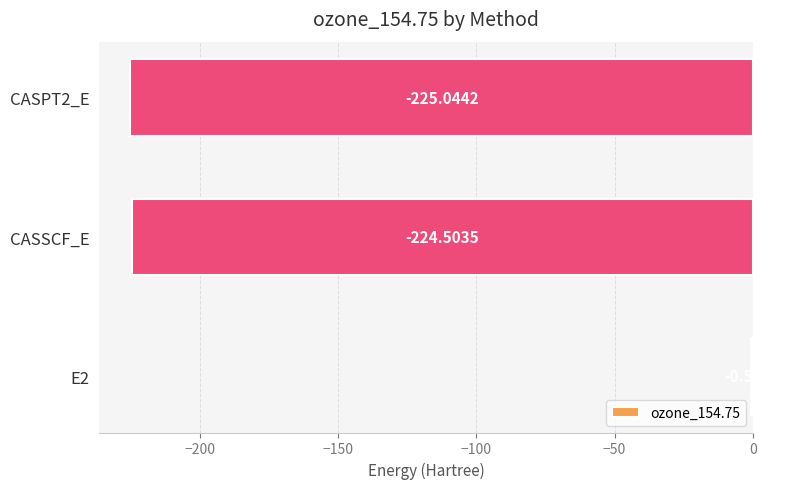

What is the change in value from E2 to CASSCF_E?

-224.0